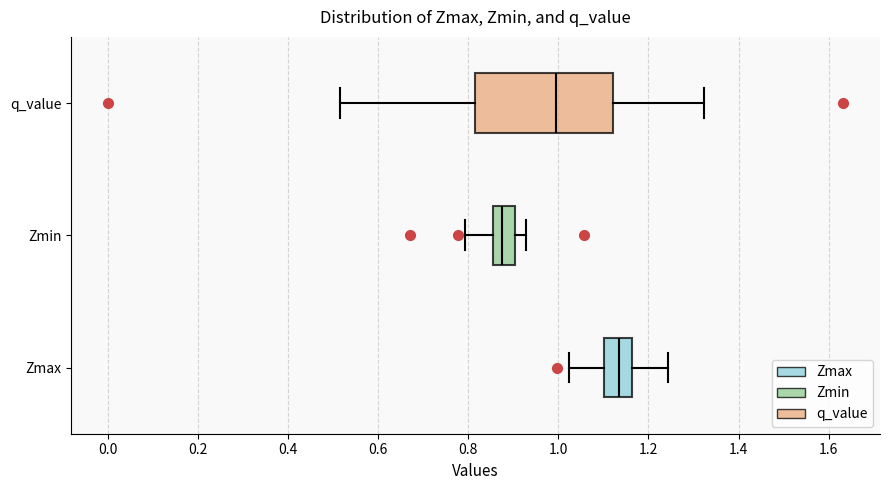

Reading bottom to top, read every box against the x-axis: the position of its median line, the range the box covers, and the ends of its whiskers. The values are not printed on the chart, so give them approximately, as read against the axis.

Zmax: median 1.14, box 1.10 to 1.16, whiskers 1.02 to 1.24
Zmin: median 0.88, box 0.86 to 0.90, whiskers 0.80 to 0.92
q_value: median 1.00, box 0.82 to 1.12, whiskers 0.52 to 1.32